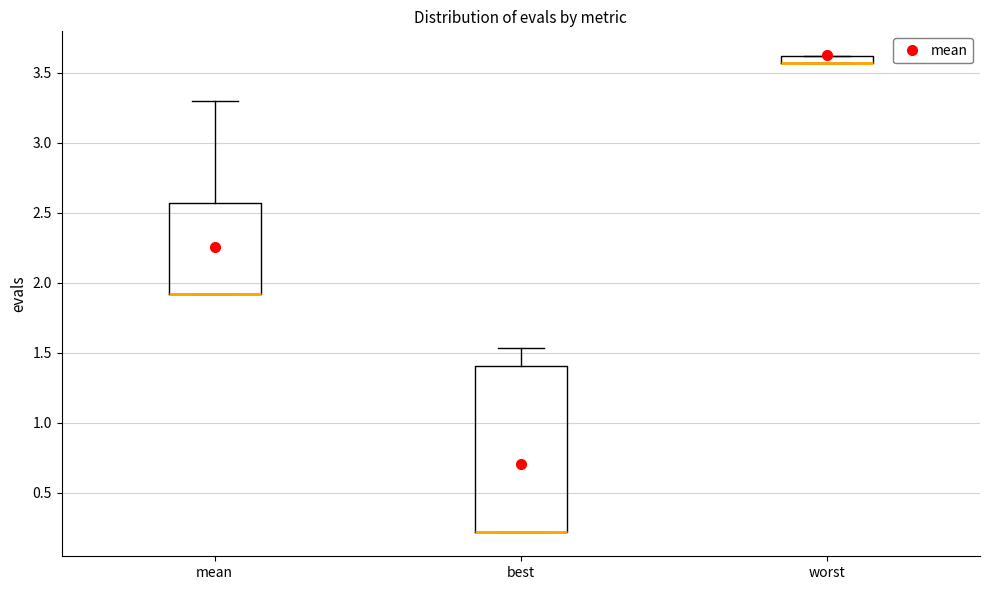

Where is the lower edge of the box for mean on the y-axis? The values are not printed on the chart, so give them approximately, as read against the axis.

1.90